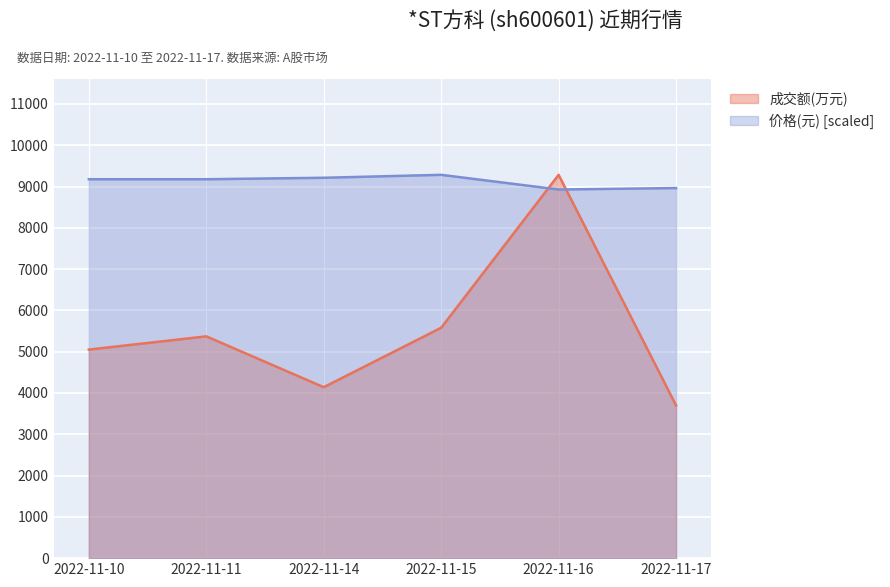

At how many categories does at least one series exceed 6779?

6